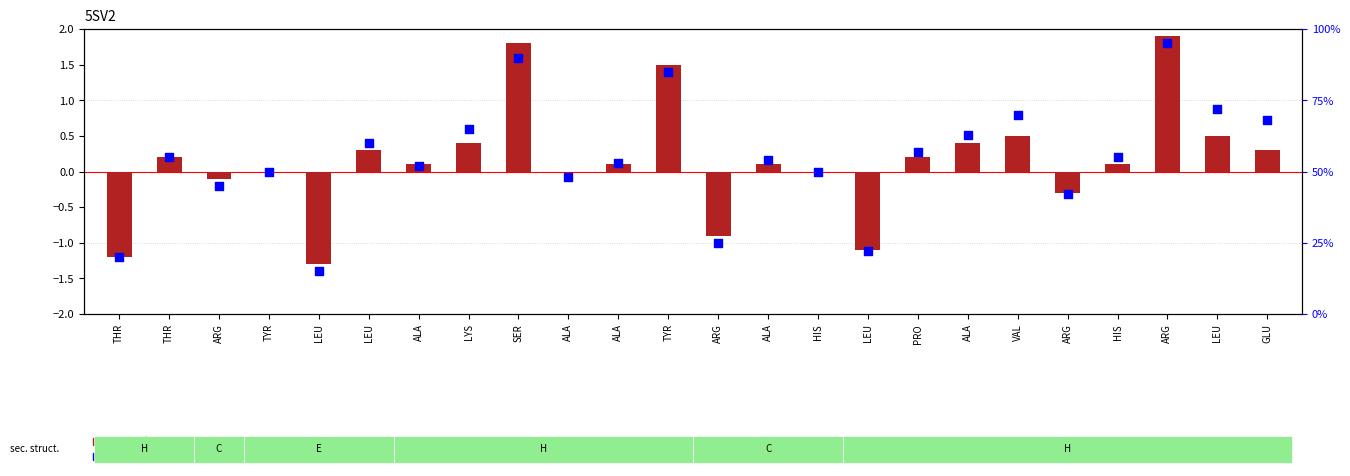

At which category is the sum across all series the highest?

ARG